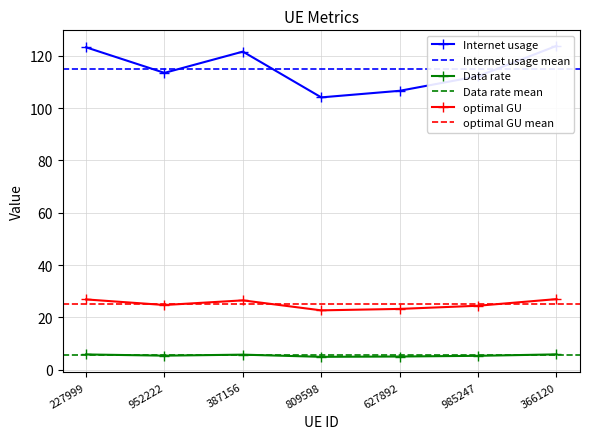

Where is the first local maximum for optimal GU?

387156